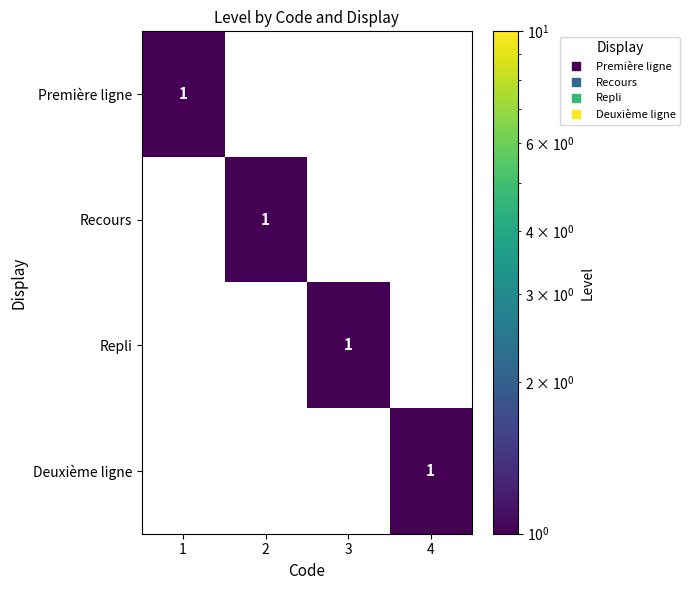

How many Repli values are between 0 and 1?

4